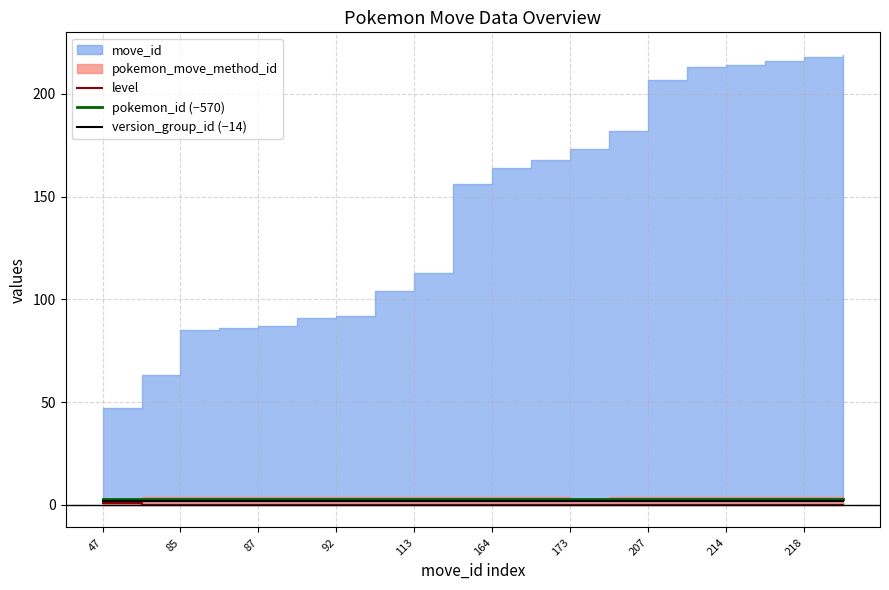

True or false: version_group_id (−14) has a value of 2 at 19.

True